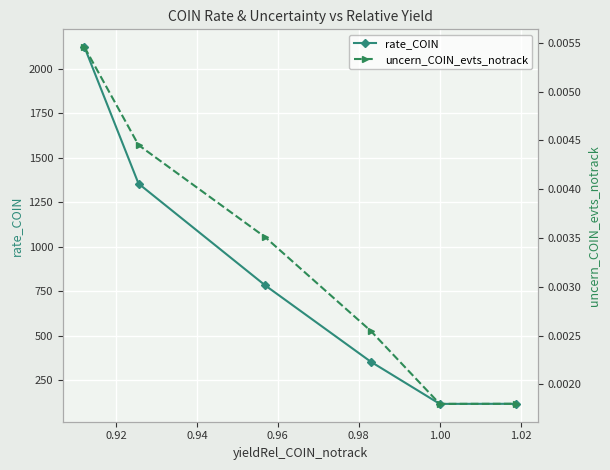

What are all the series names shown in the legend?

rate_COIN, uncern_COIN_evts_notrack